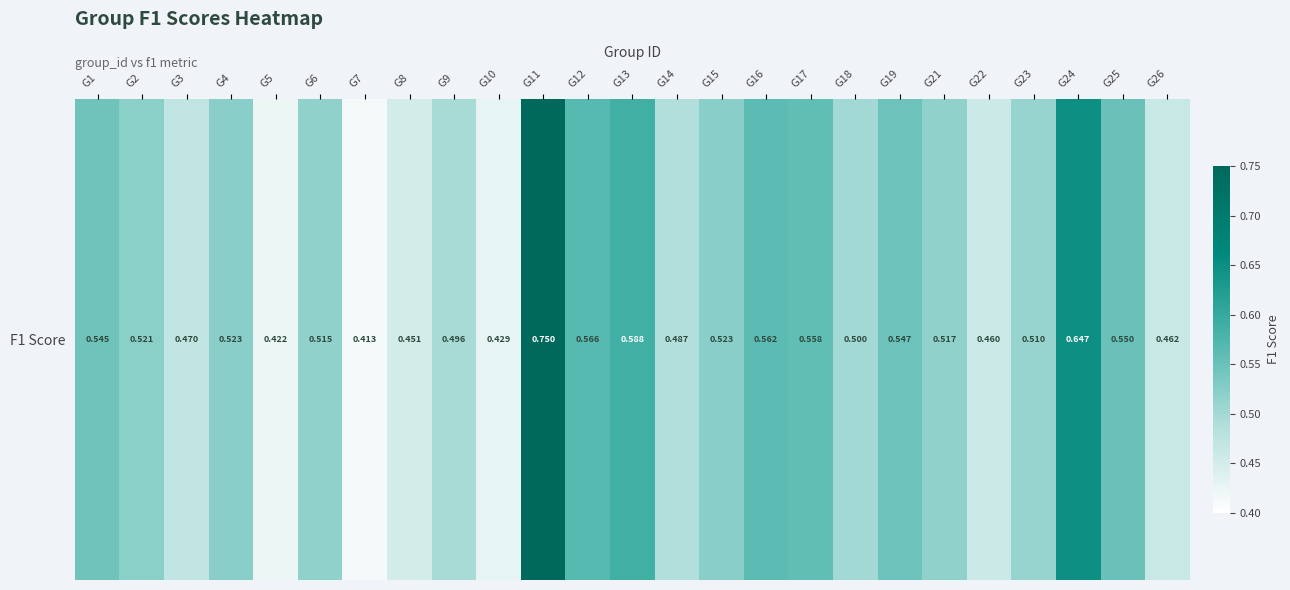

What is the difference between the maximum and minimum values?

0.3